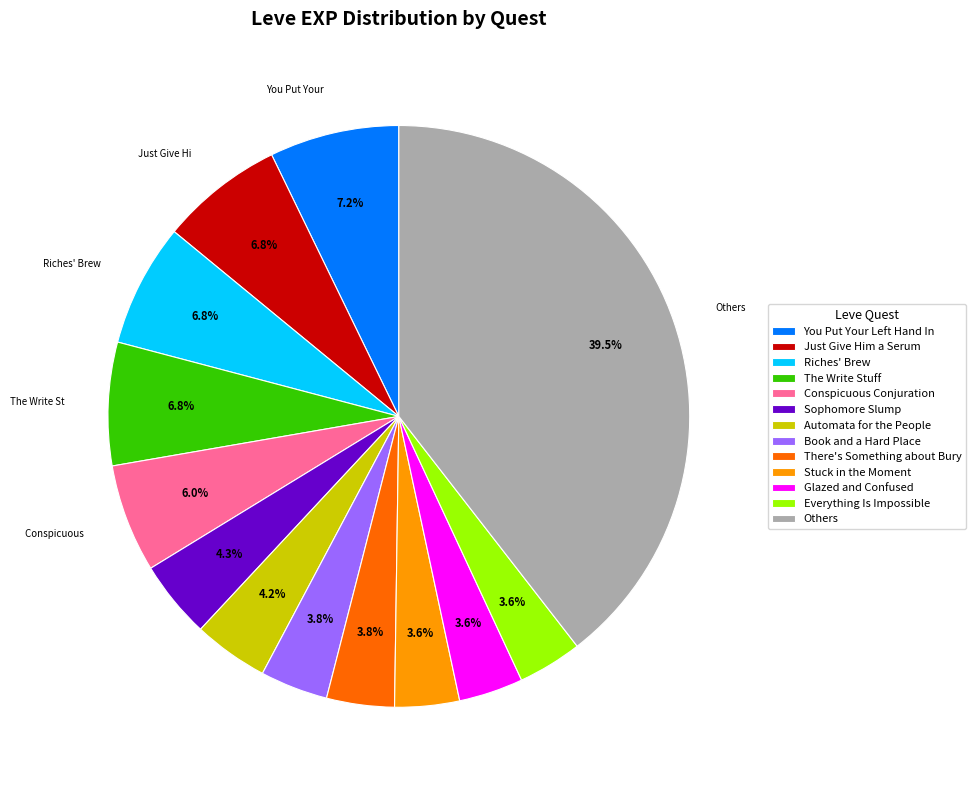

Which category has the biggest portion of the pie?

Others